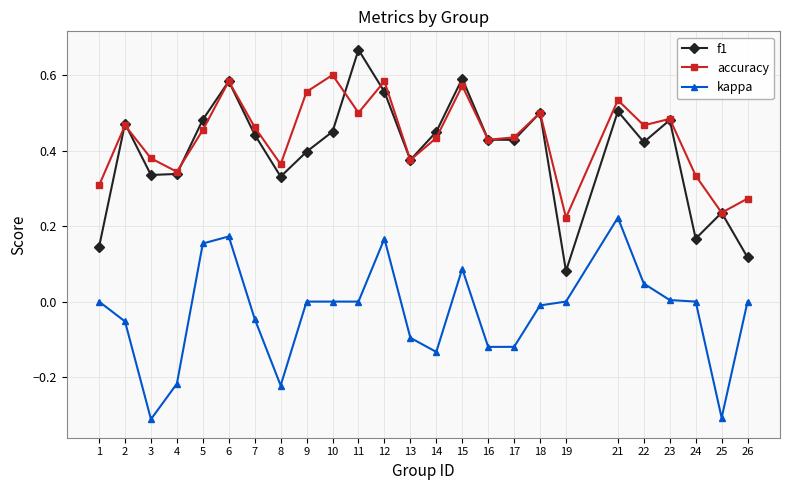

Is this an area chart (filled region under the line)?

No